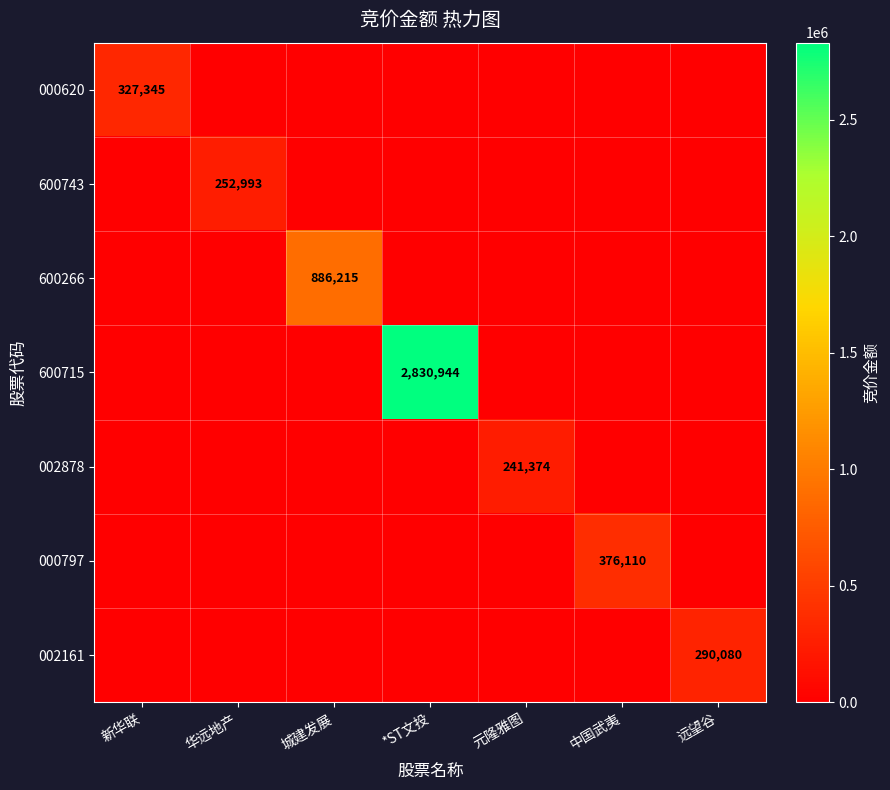

What is the average value of the 000797 series?

53730